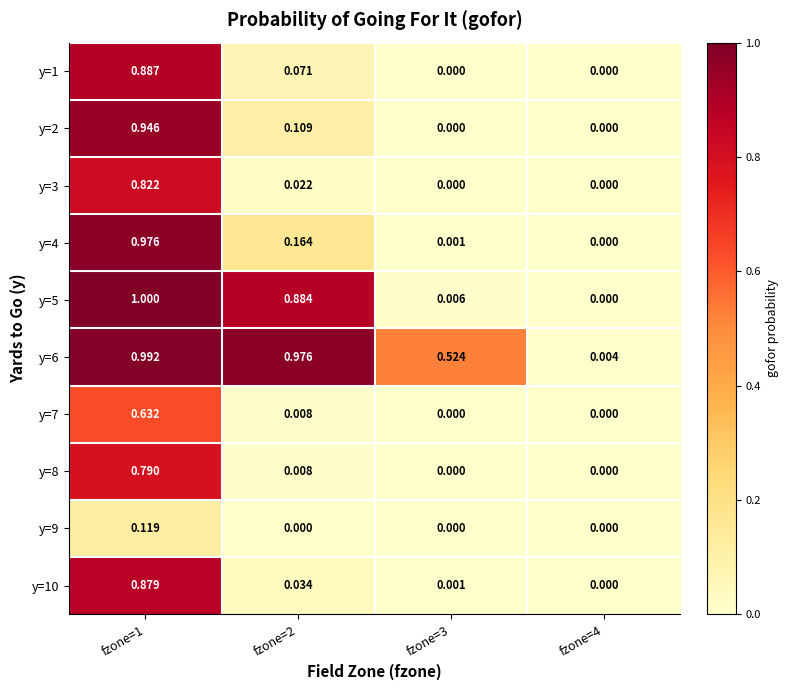

At which category is the sum across all series the highest?

fzone=1